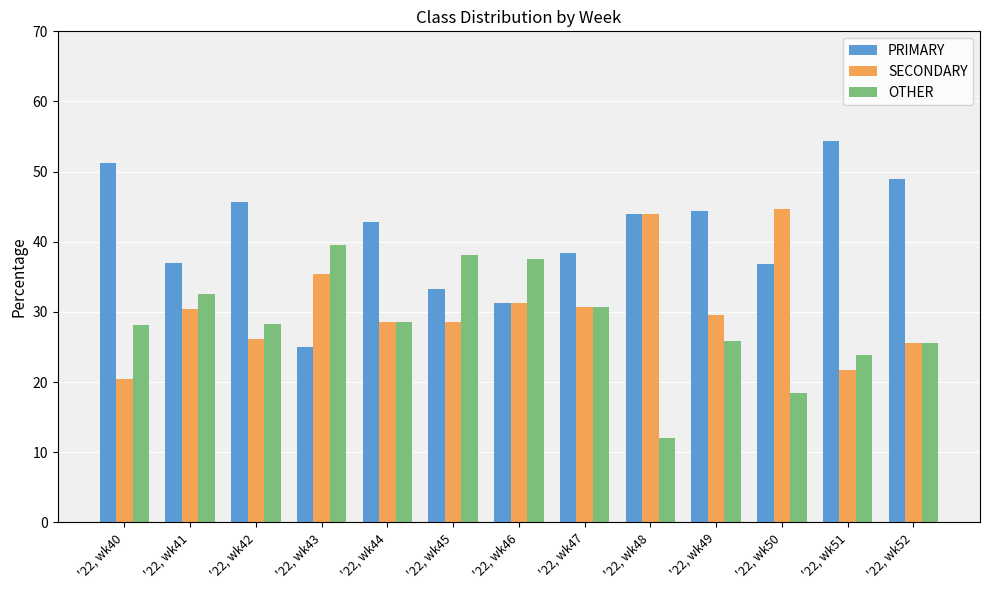

The value of PRIMARY at '22, wk41 is 37.0. True or false?

True